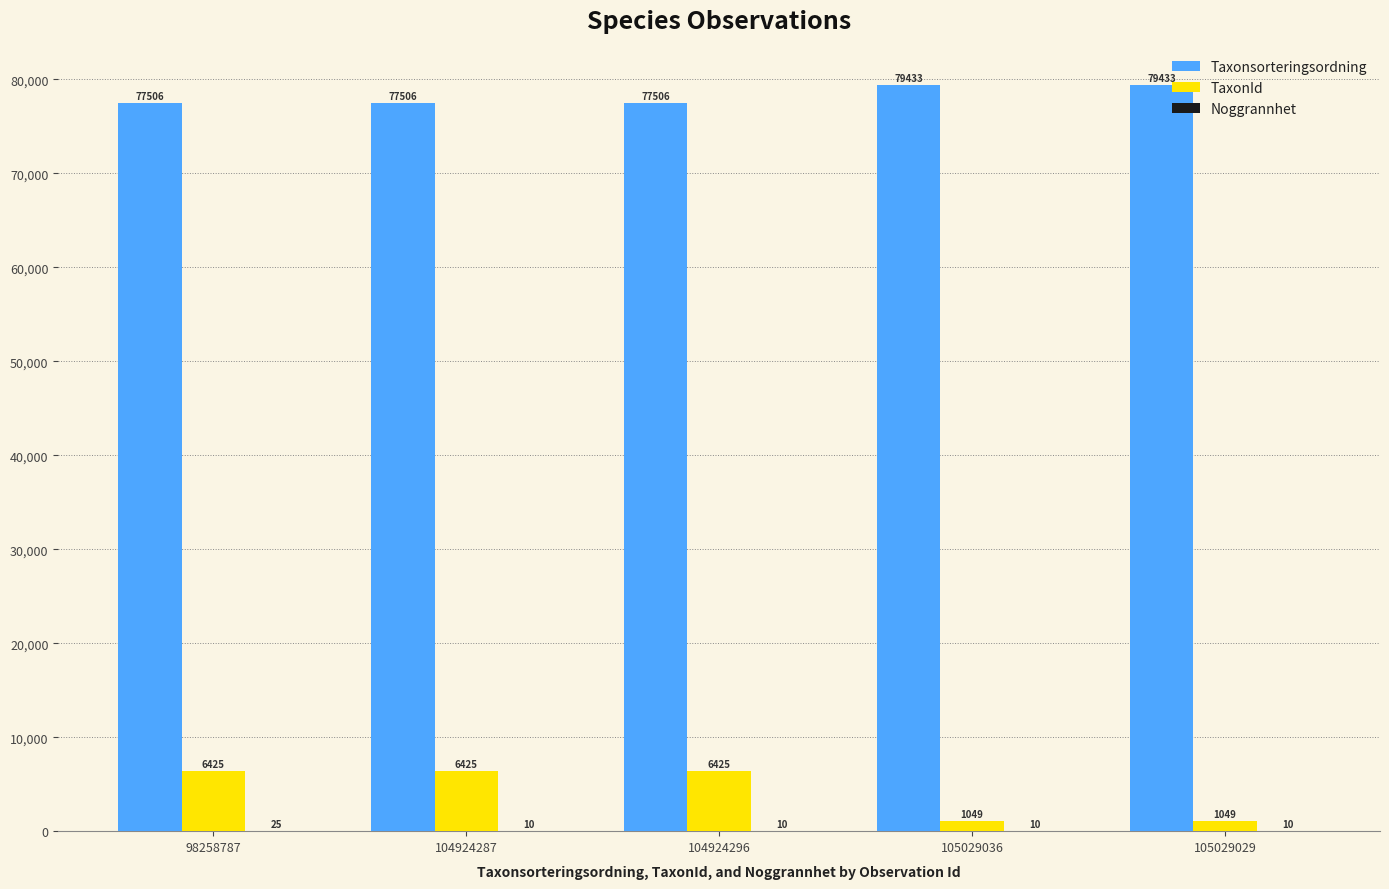

Which series has the largest total across all categories?

Taxonsorteringsordning